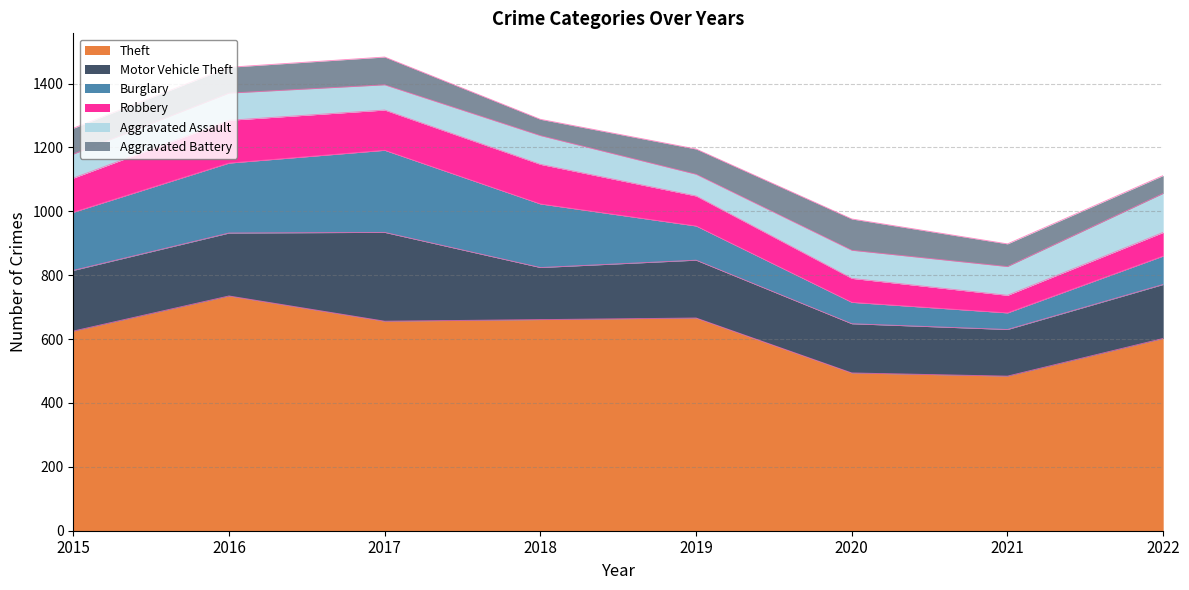

What is the spread (max minus min) of values at 2019?

598